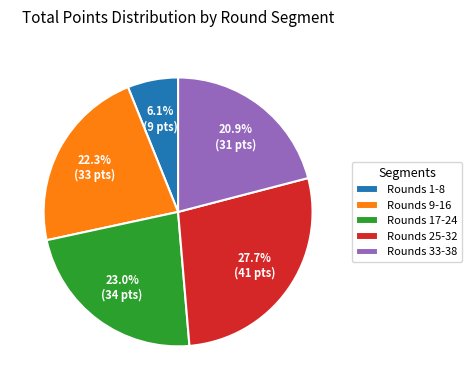

Count the number of slices in the pie.

5